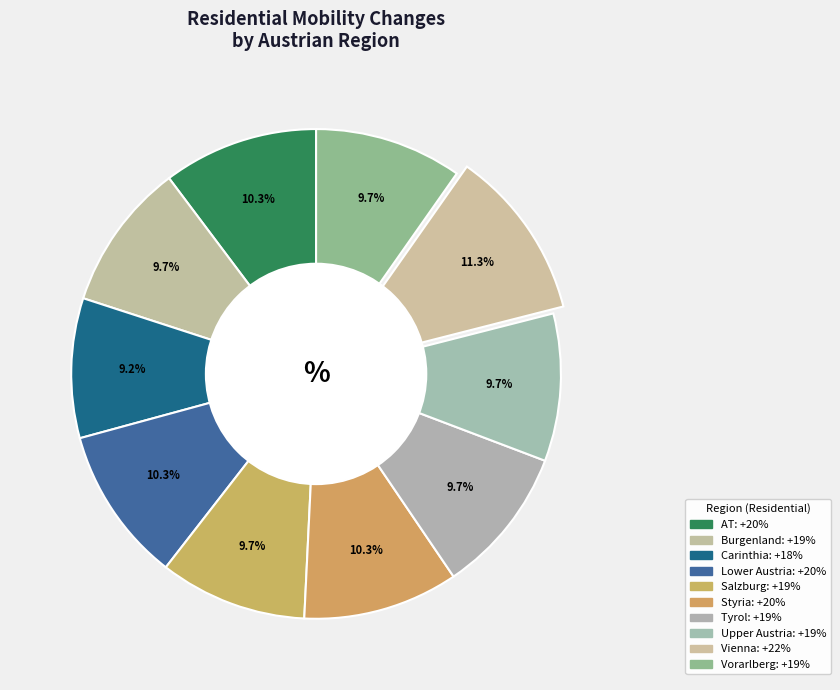

The Burgenland slice represents 10% of the pie. True or false?

True